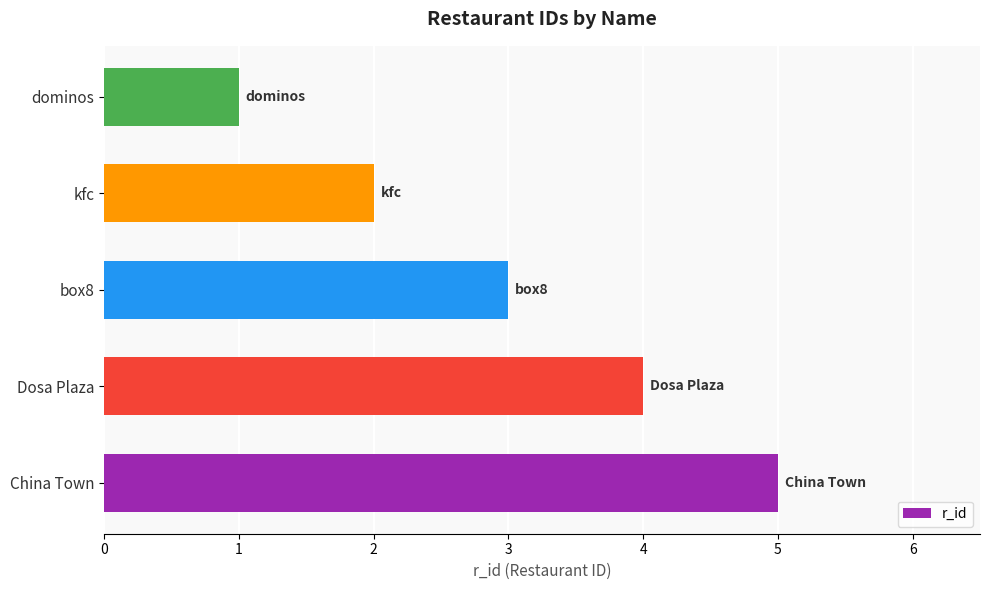

Reading bottom to top, extract all data points from this chart.

China Town=5	Dosa Plaza=4	box8=3	kfc=2	dominos=1